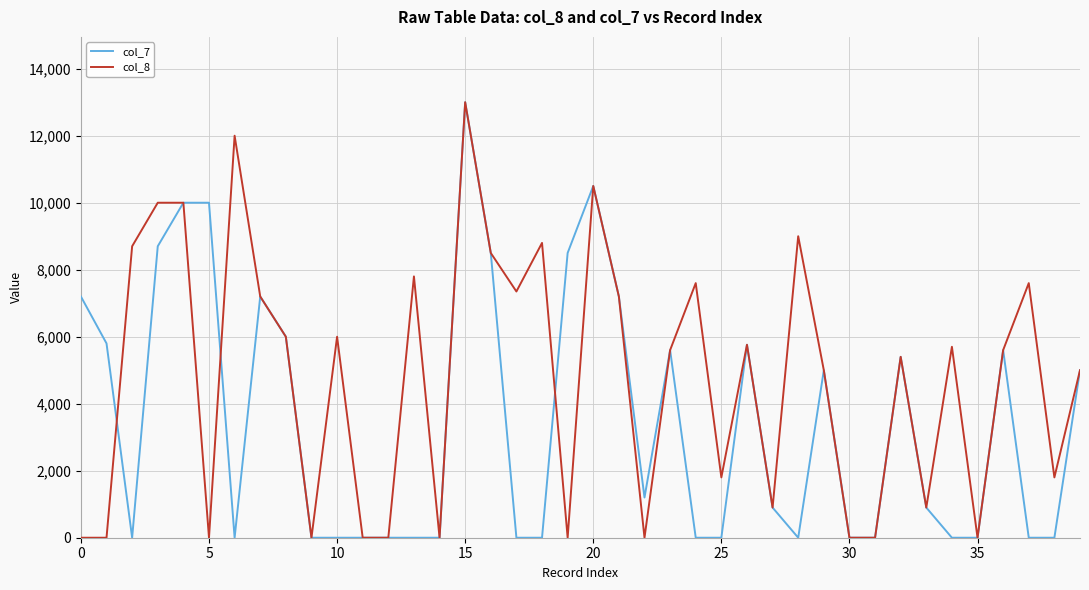

How many lines are shown in the chart?

2